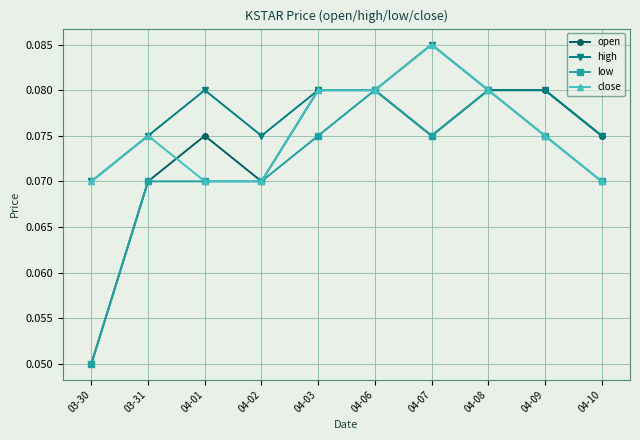

What are all the series names shown in the legend?

open, high, low, close